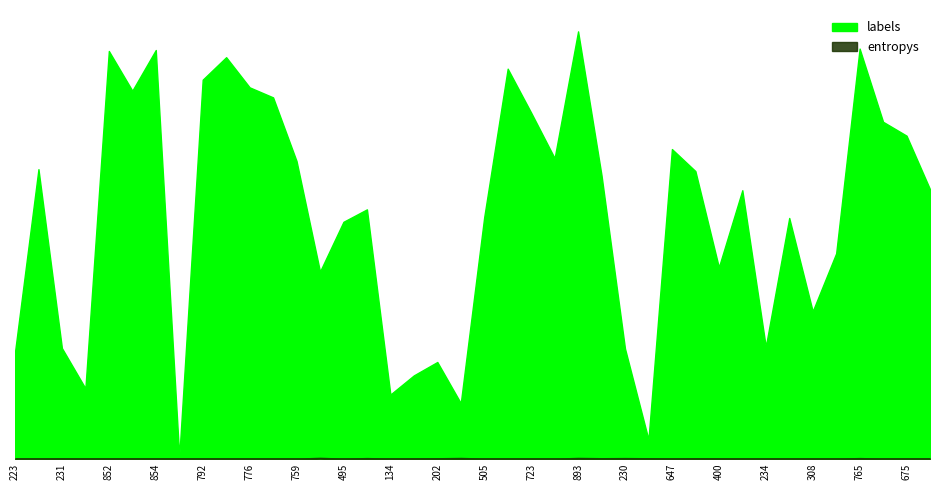

At which label does labels first exceed 563?

1